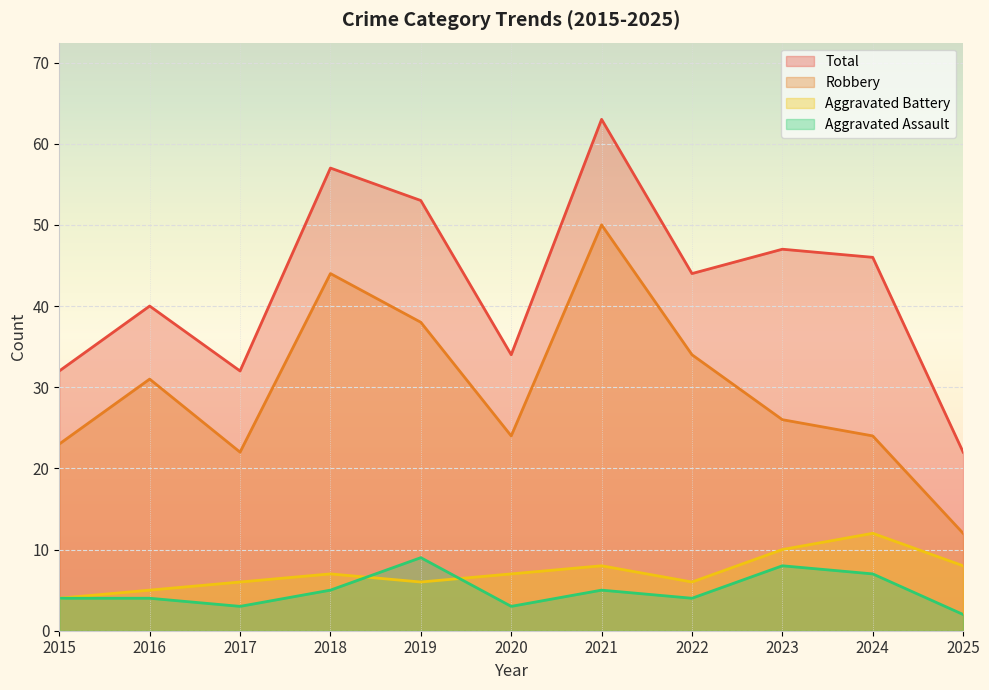

How many lines are shown in the chart?

4